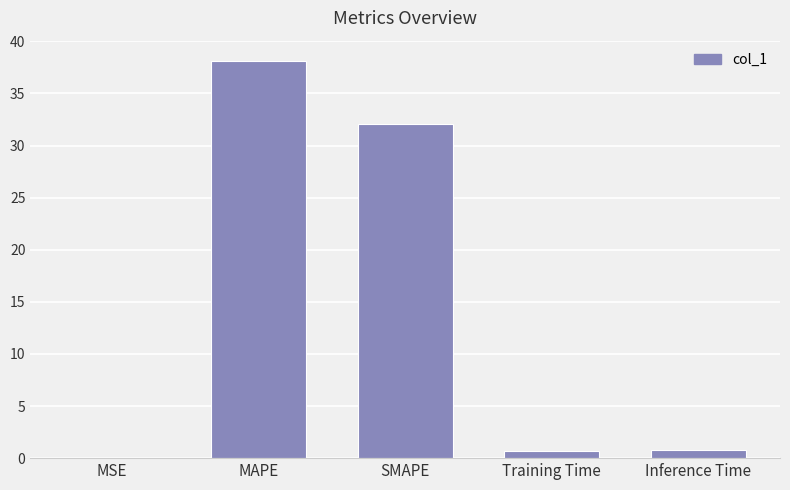

Read the value at MAPE.

38.2